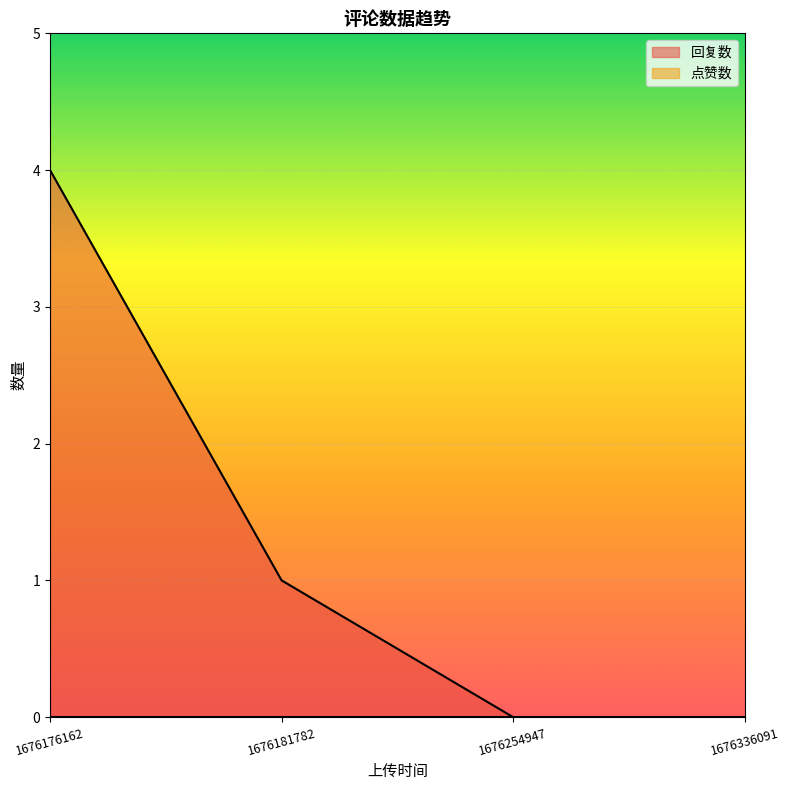

At 1676254947, list the series in order from largest to smallest.

回复数, 点赞数